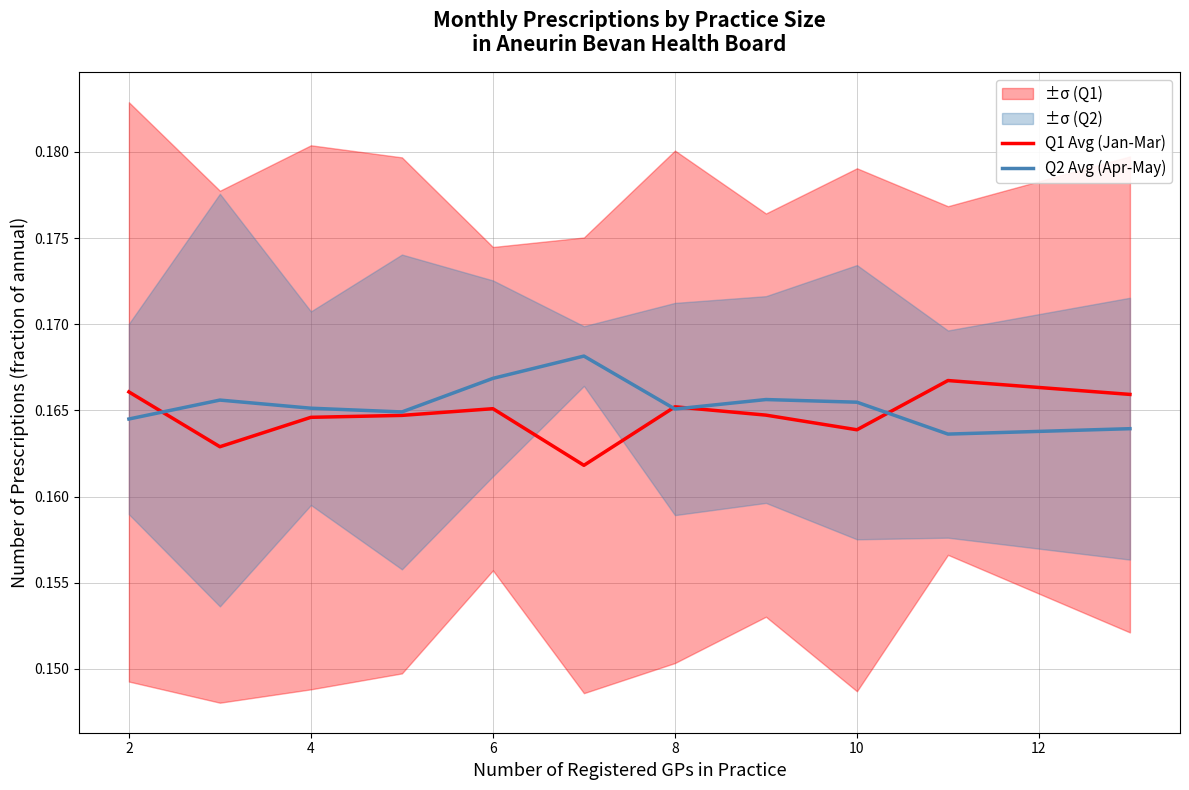

The Q2 Avg (Apr-May) series shows 0.3 at 4. True or false?

False